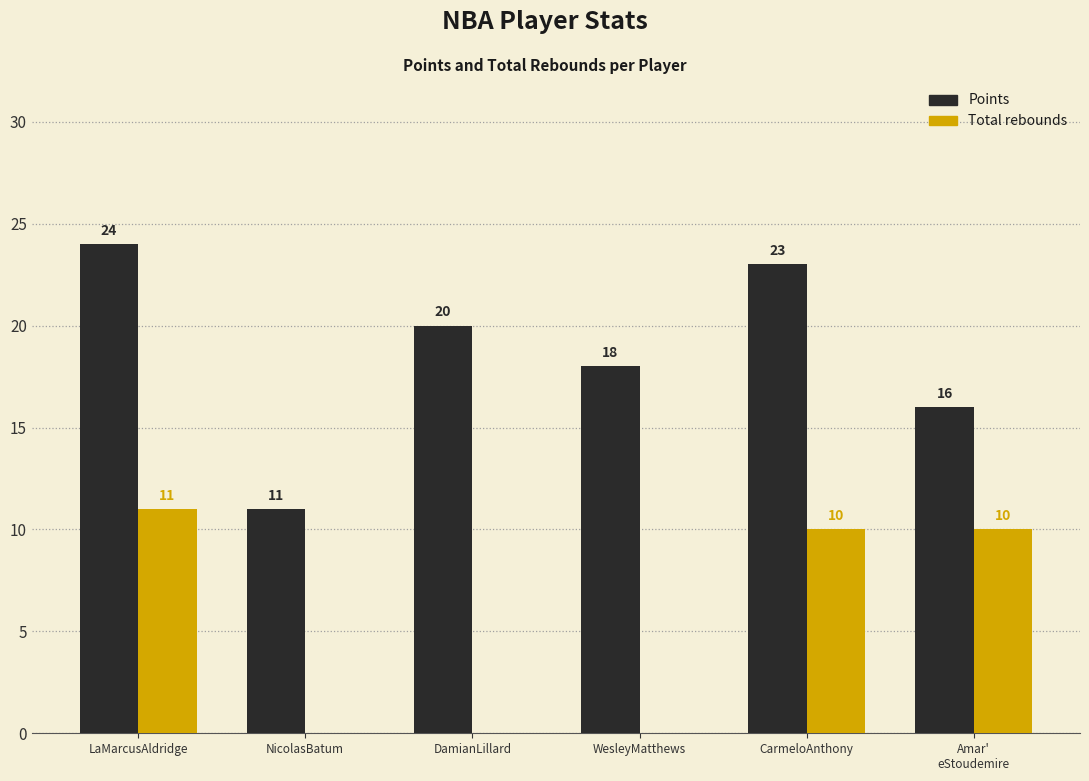

Which series has the largest total across all categories?

Points